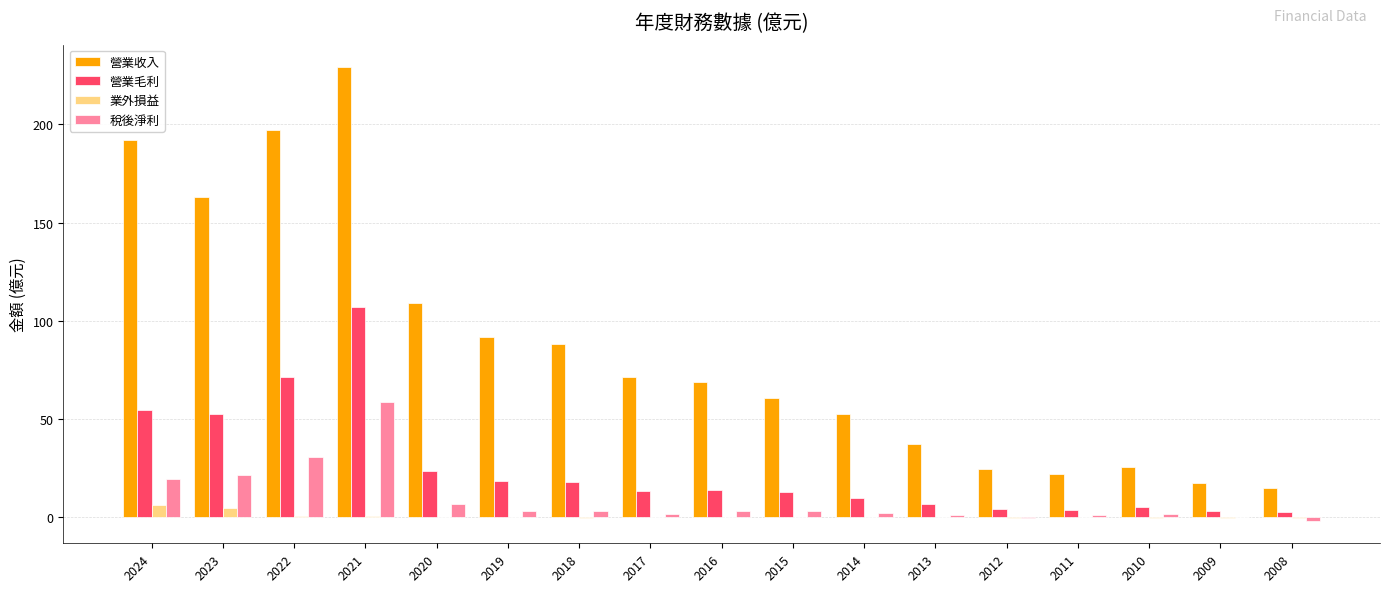

What is the maximum value for 稅後淨利?

58.5